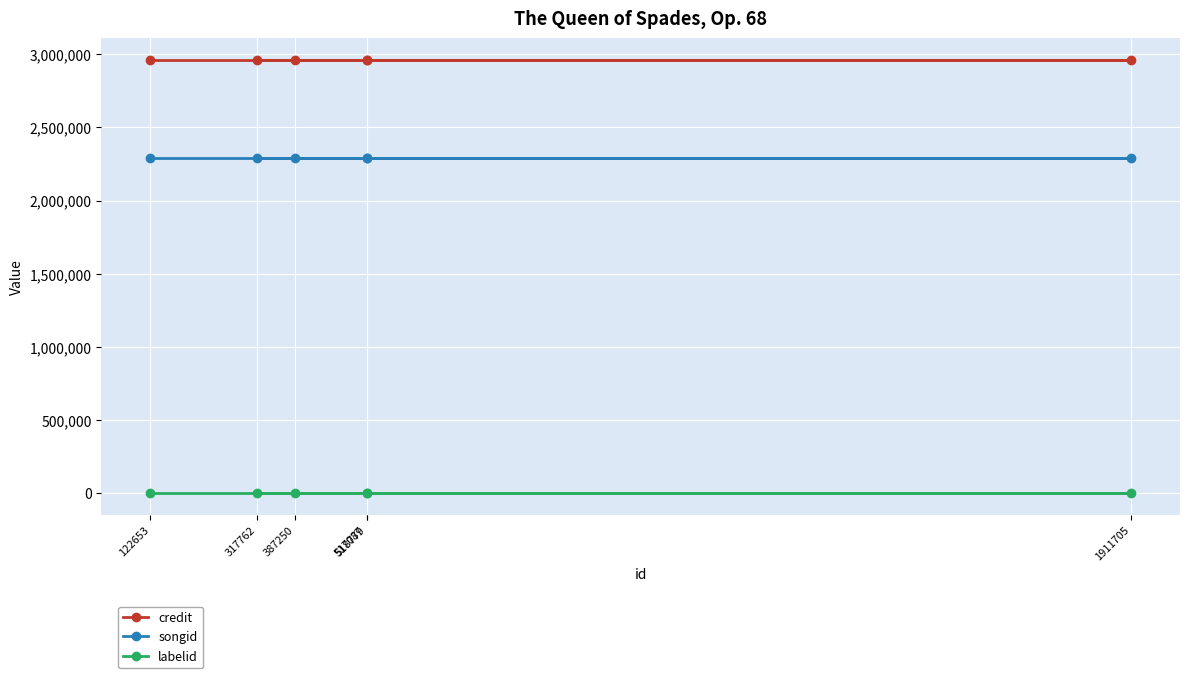

What is the smallest value displayed?

-1